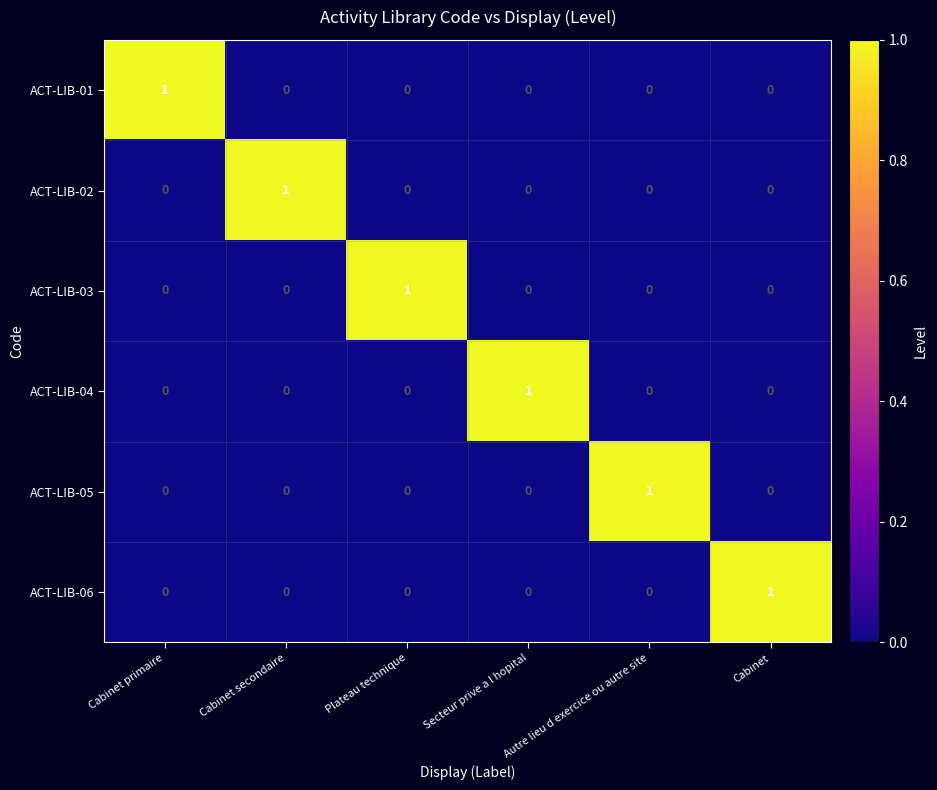

At how many categories does at least one series exceed 0?

6